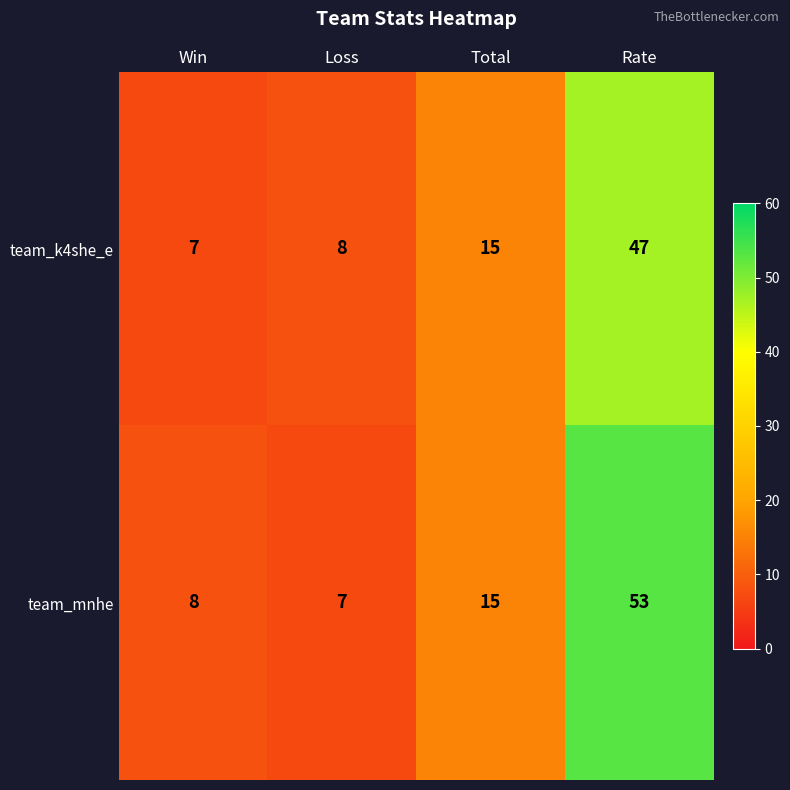

Is it true that team_k4she_e equals 15 at Total?

True